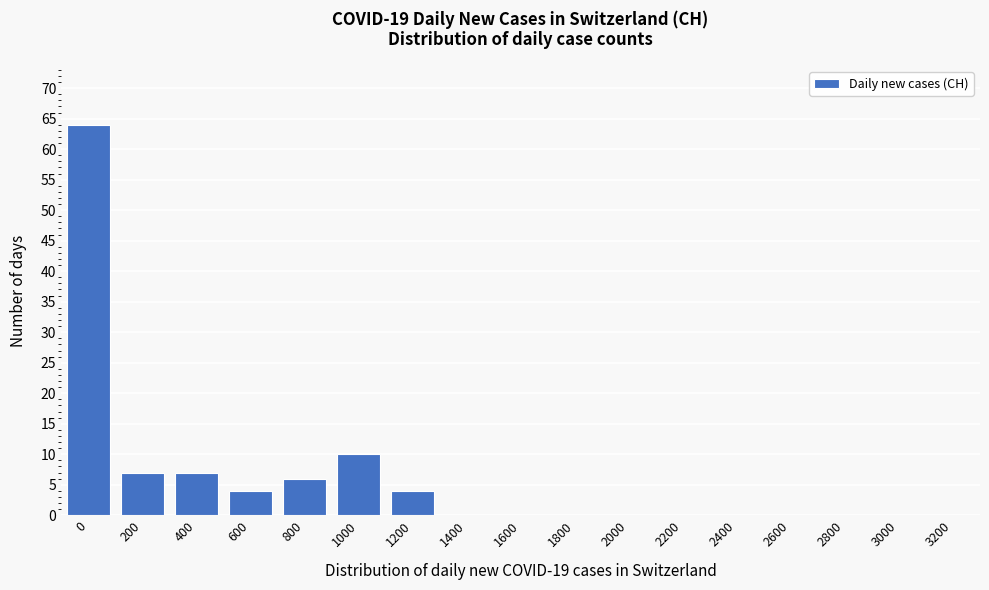

Reading left to right, list all the values displayed in this chart.

0=64	200=7	400=7	600=4	800=6	1000=10	1200=4	1400=0	1600=0	1800=0	2000=0	2200=0	2400=0	2600=0	2800=0	3000=0	3200=0